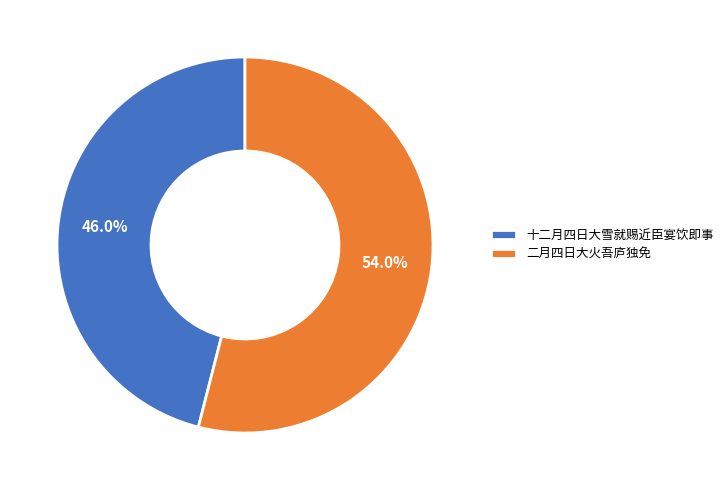

Does 二月四日大火吾庐独免 represent more than half of the total?

Yes